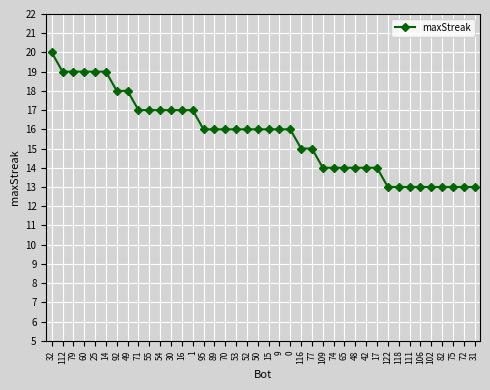

Which label corresponds to the largest value in the chart?

32